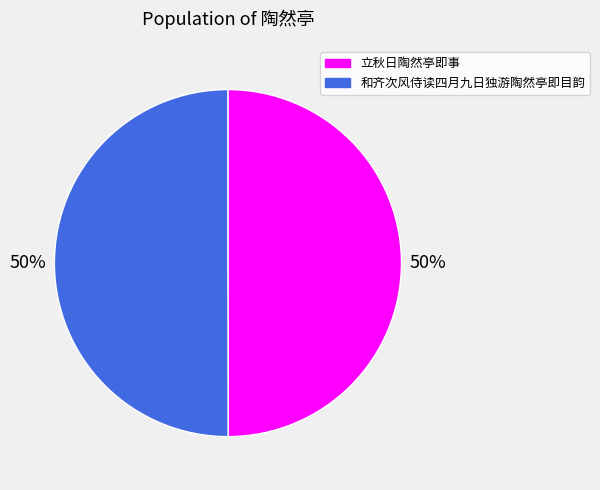

Approximately how many times larger is the value at 立秋日陶然亭即事 compared to 和齐次风侍读四月九日独游陶然亭即目韵?

1.0